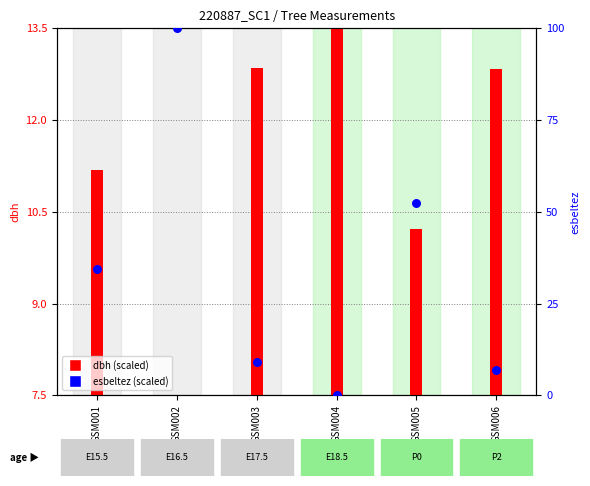

Which series has the largest total across all categories?

esbeltez (scaled)